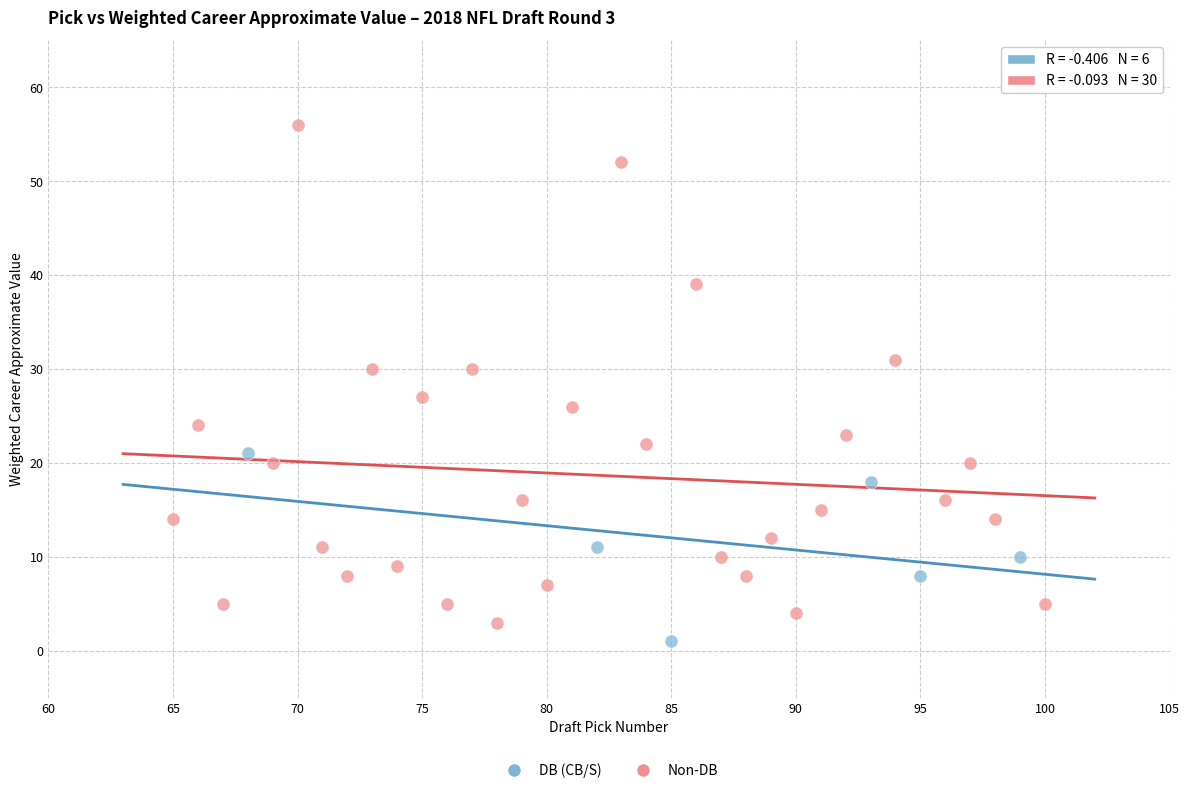

What are all the series names shown in the legend?

DB (CB/S), Non-DB